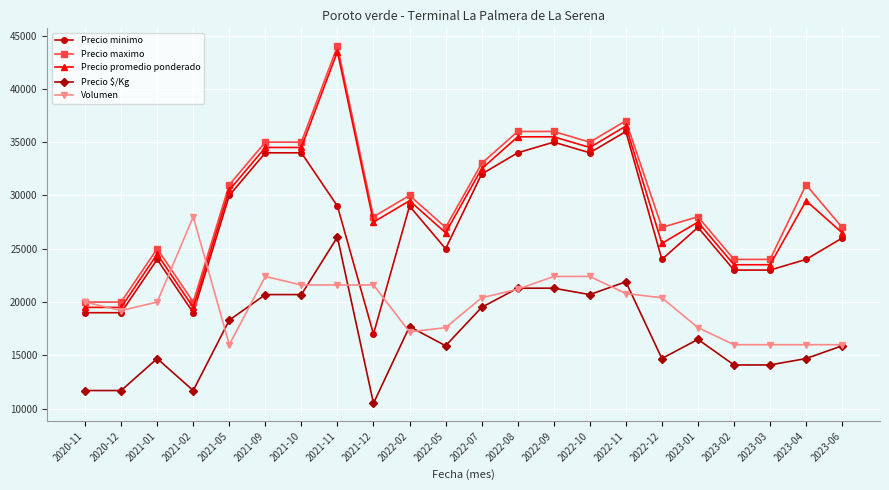

What is the difference between the highest and lowest values at 2021-01?

10300